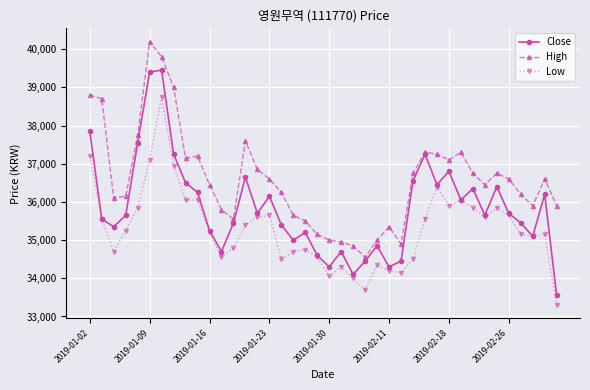

True or false: Low and High cross at least once.

False